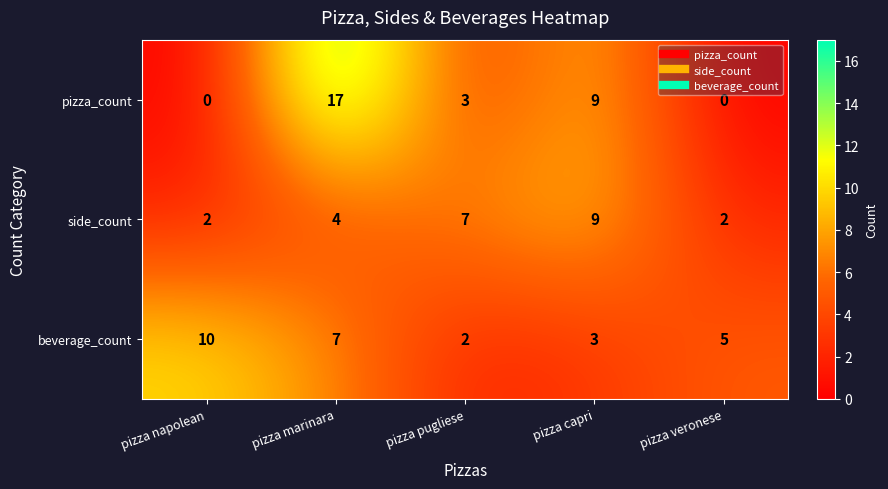

Rank the series at pizza marinara from highest to lowest value.

pizza_count, beverage_count, side_count